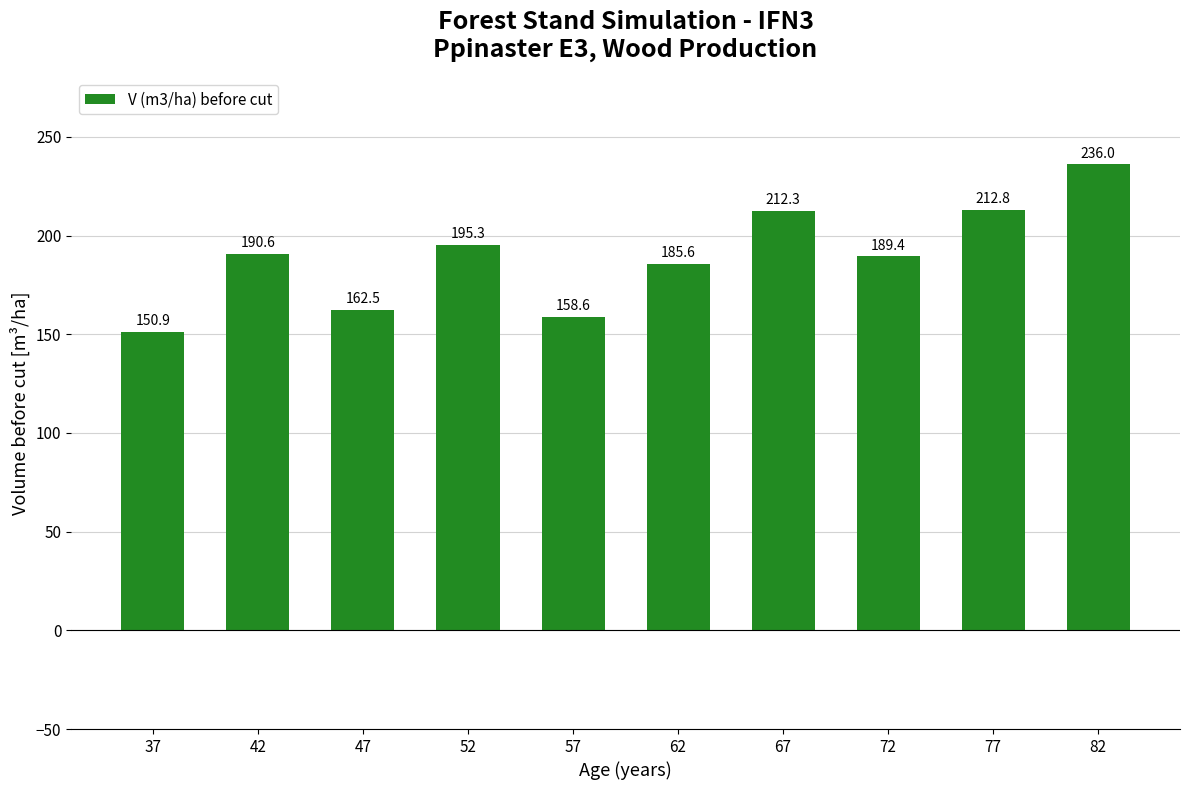

List the labels in order of value, largest first.

82, 77, 67, 52, 42, 72, 62, 47, 57, 37